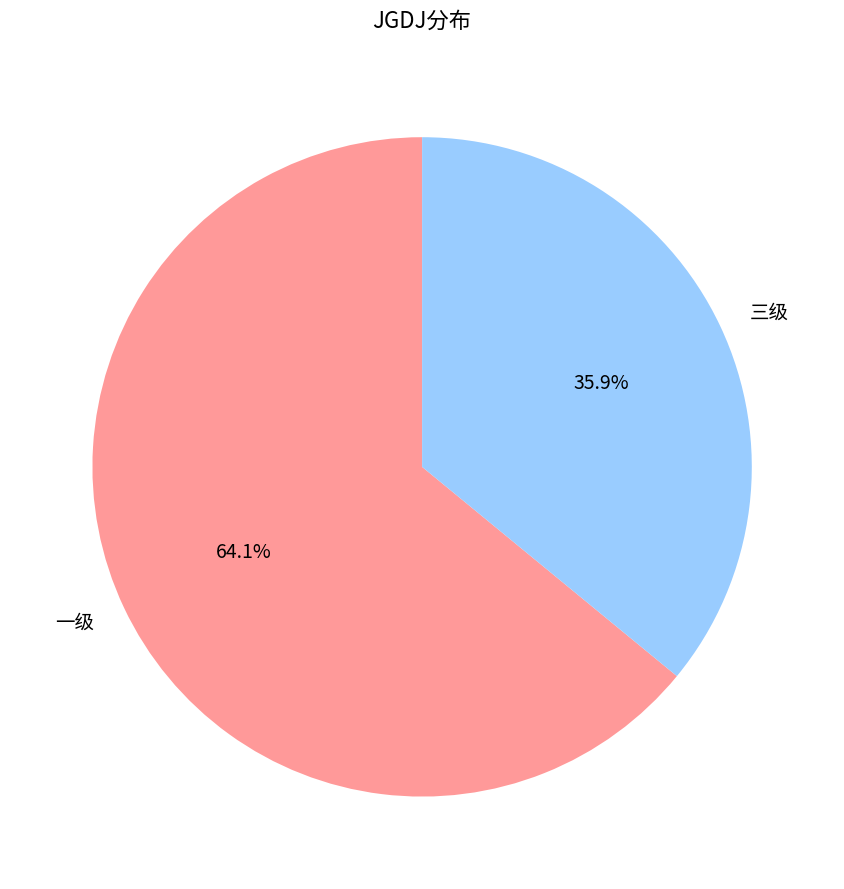

The 三级 slice represents 36% of the pie. True or false?

True